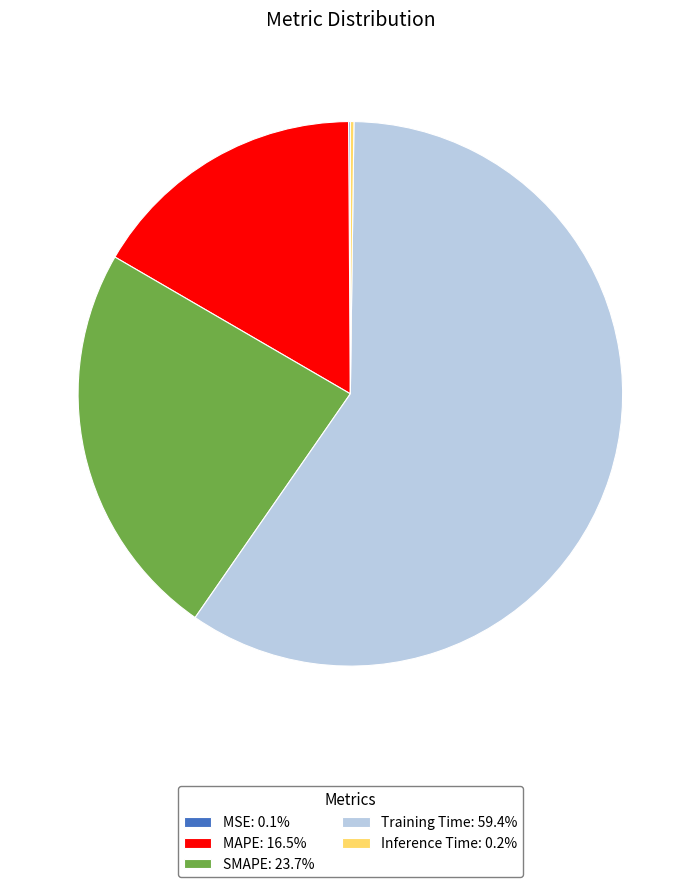

Which category has the biggest portion of the pie?

Training Time